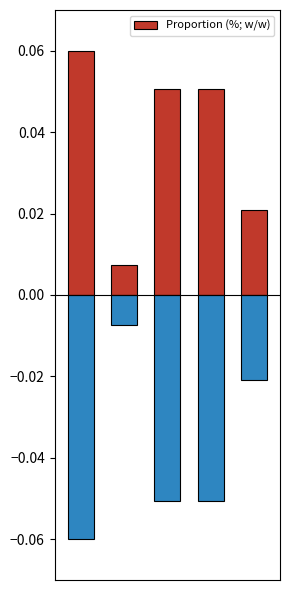

Reading left to right, list all the values displayed in this chart.

0.1	0.0	0.1	0.1	0.0